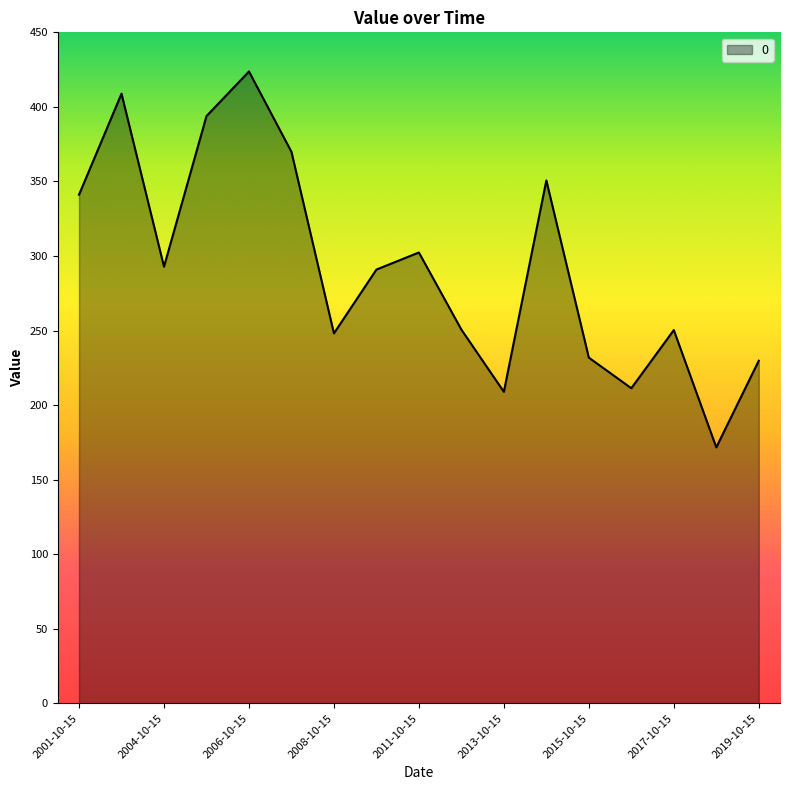

What is the smallest value displayed?

171.7